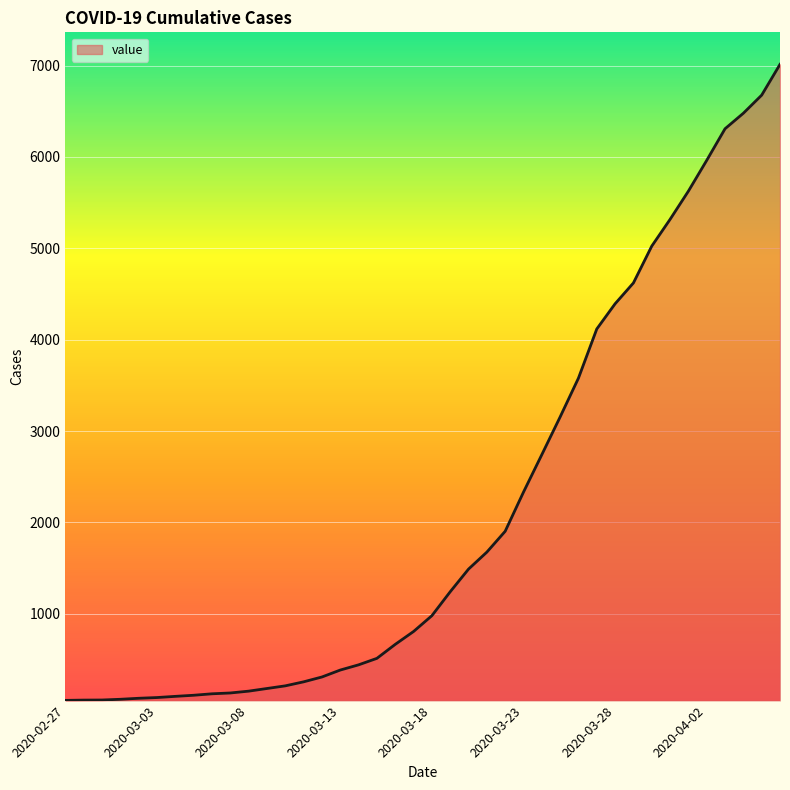

What is the maximum value shown in the chart?

7014